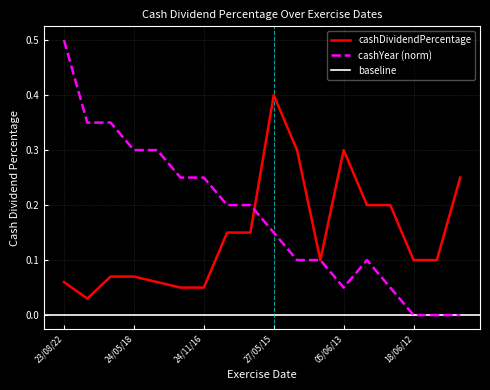

Where is the first local minimum?

14/06/19